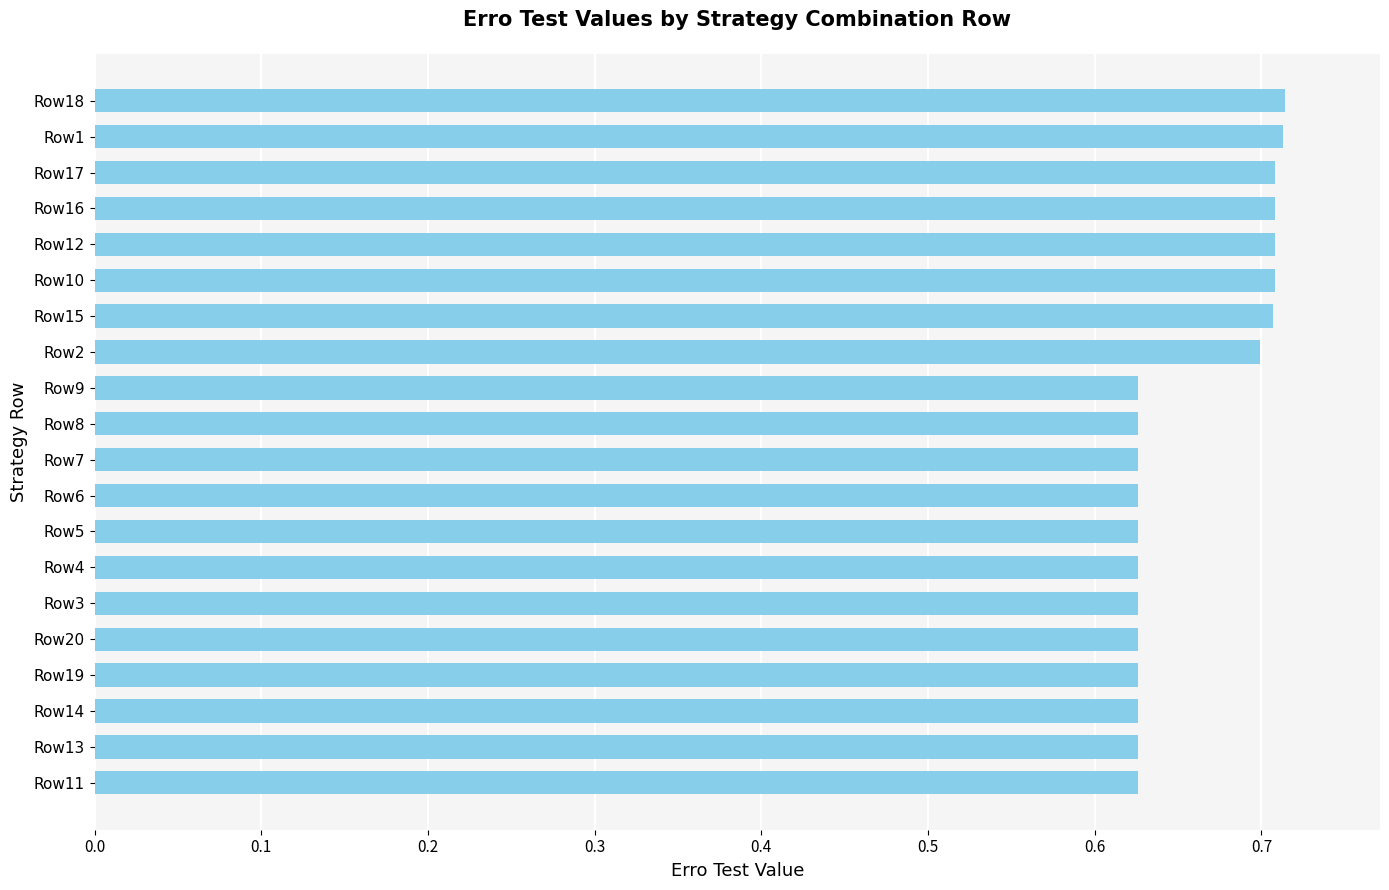

What is the label of the 5th bar from the bottom?

Row20